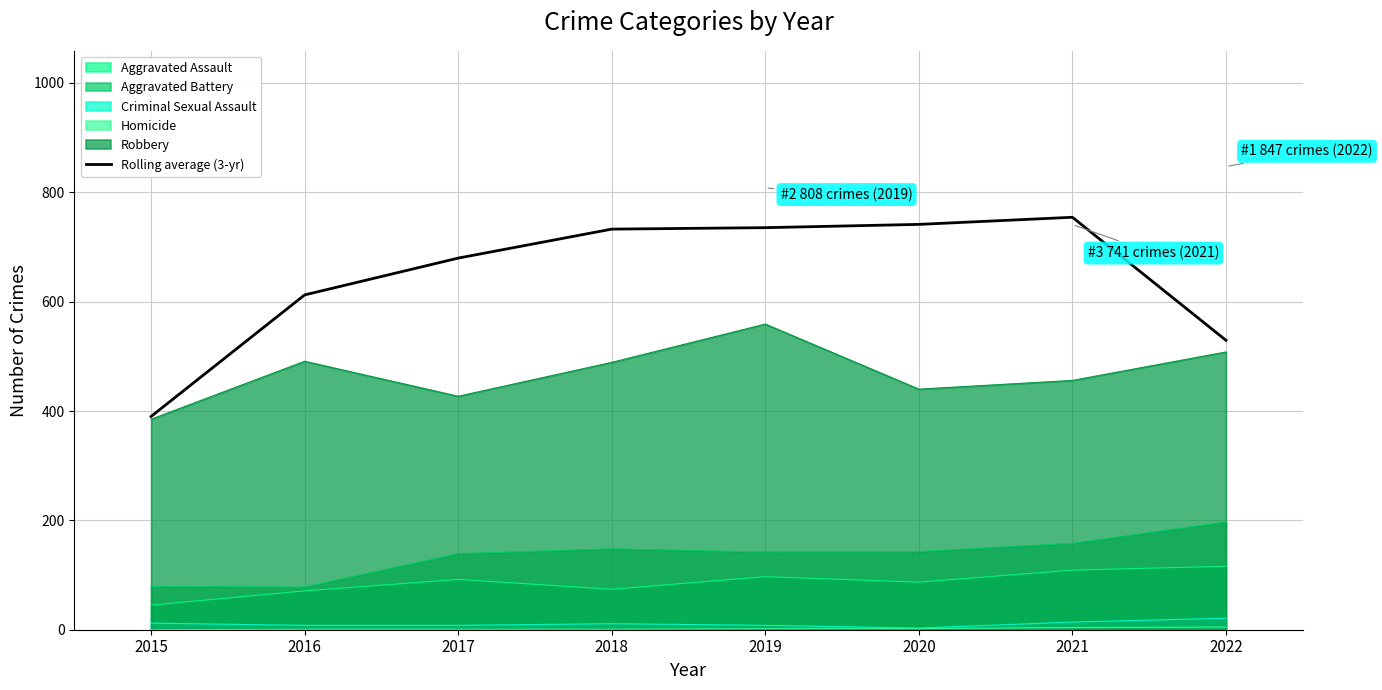

Reading right to left, extract all data points from this chart.

529.3	754.3	741.3	735.3	732.7	679.7	612.3	390.0